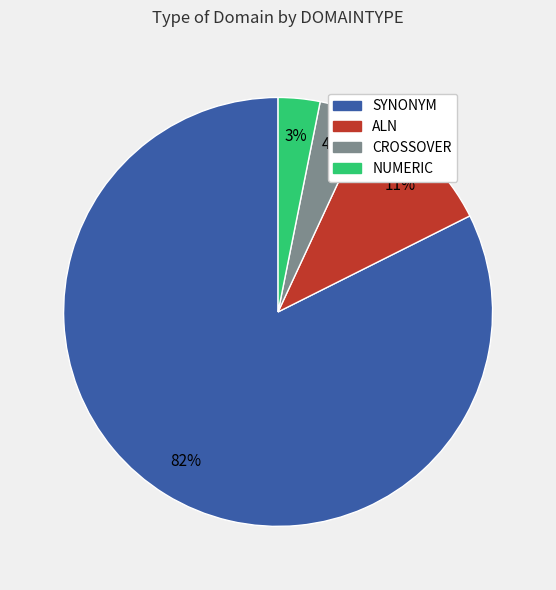

What is the ratio of the value at CROSSOVER to the value at ALN?

0.4